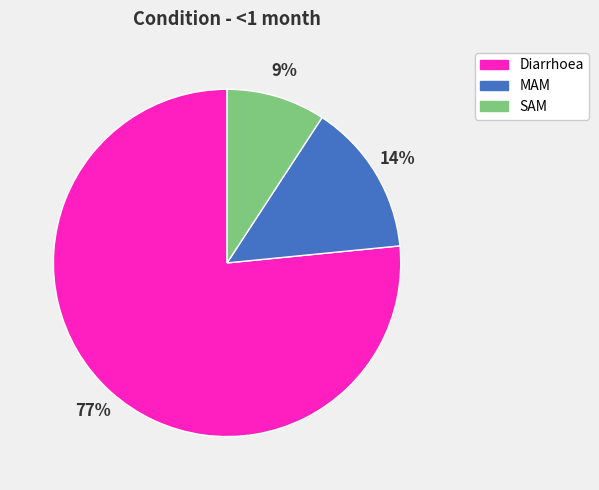

Do MAM and Diarrhoea together represent more than half of the pie?

Yes